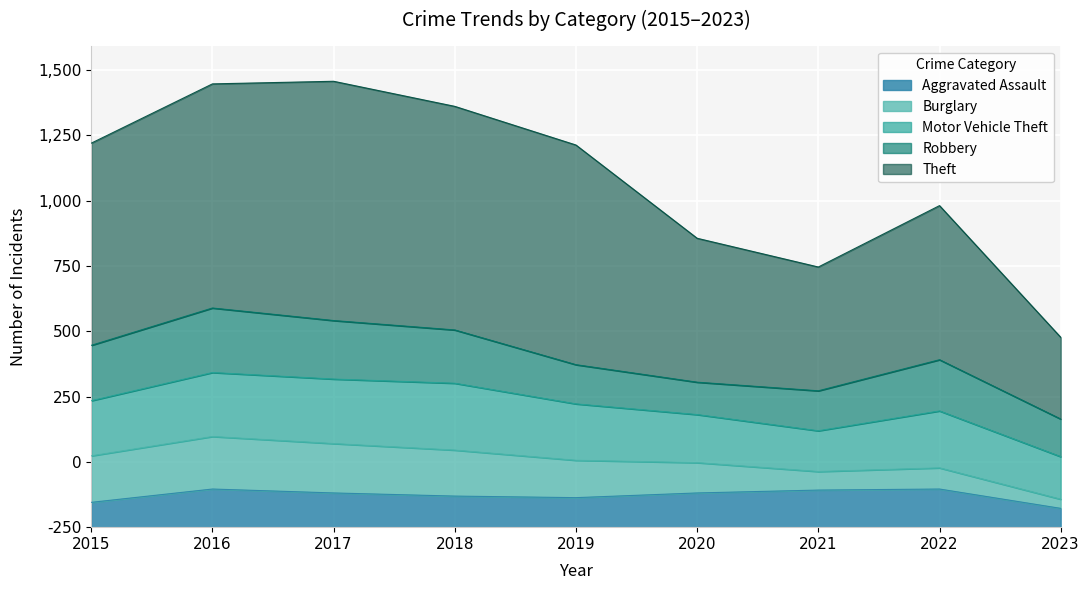

Is it true that Burglary equals 143 at 2019?

True